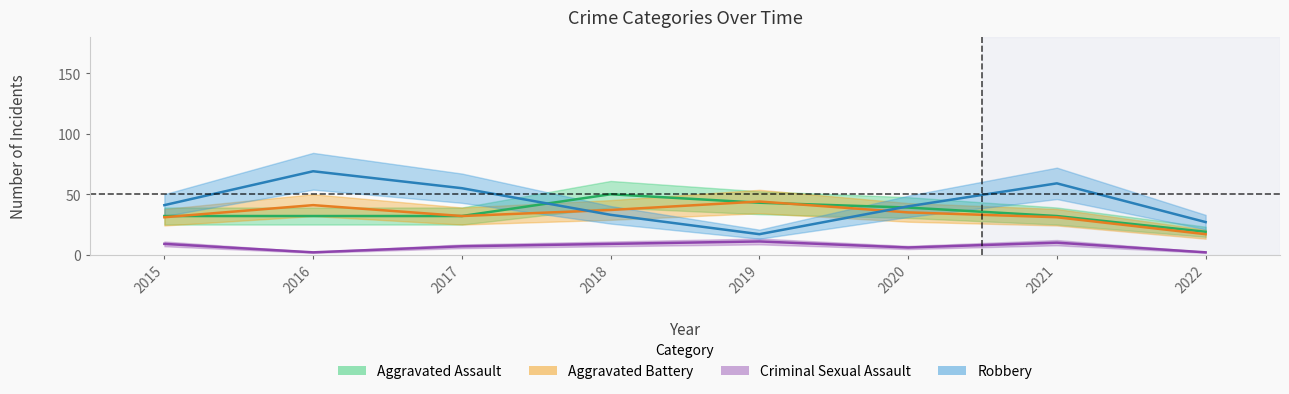

Which category has the lowest value in the Aggravated Battery series?

2022